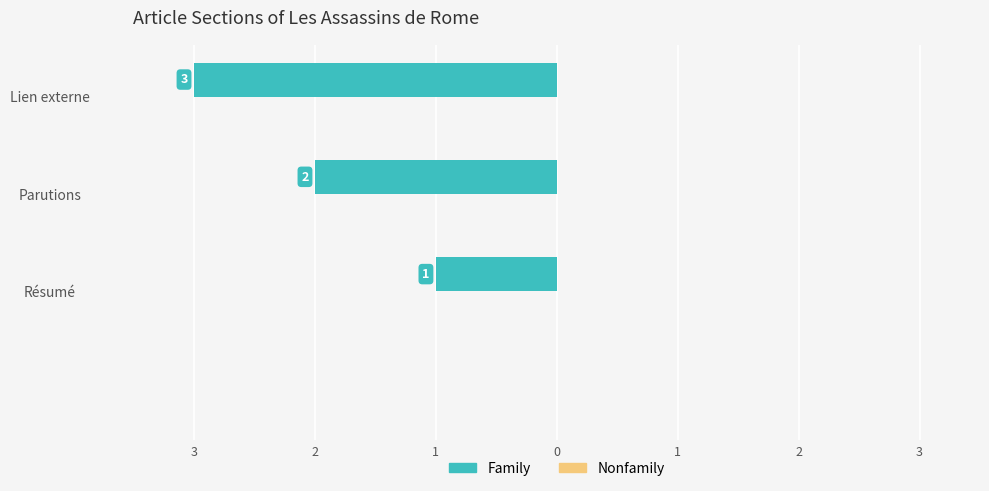

Are the bars horizontal?

Yes